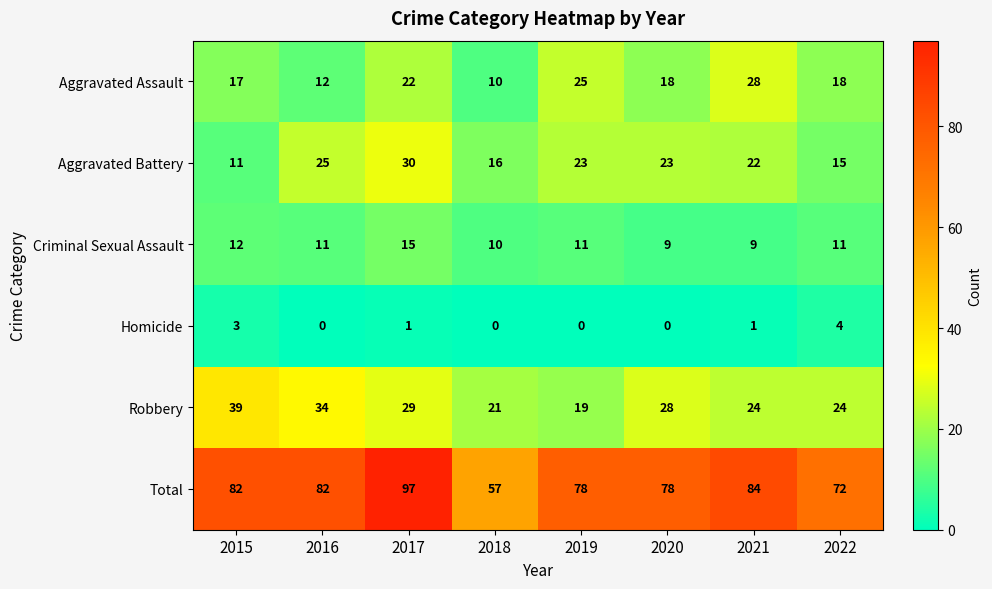

What is the difference between the Criminal Sexual Assault values at 2016 and 2017?

4